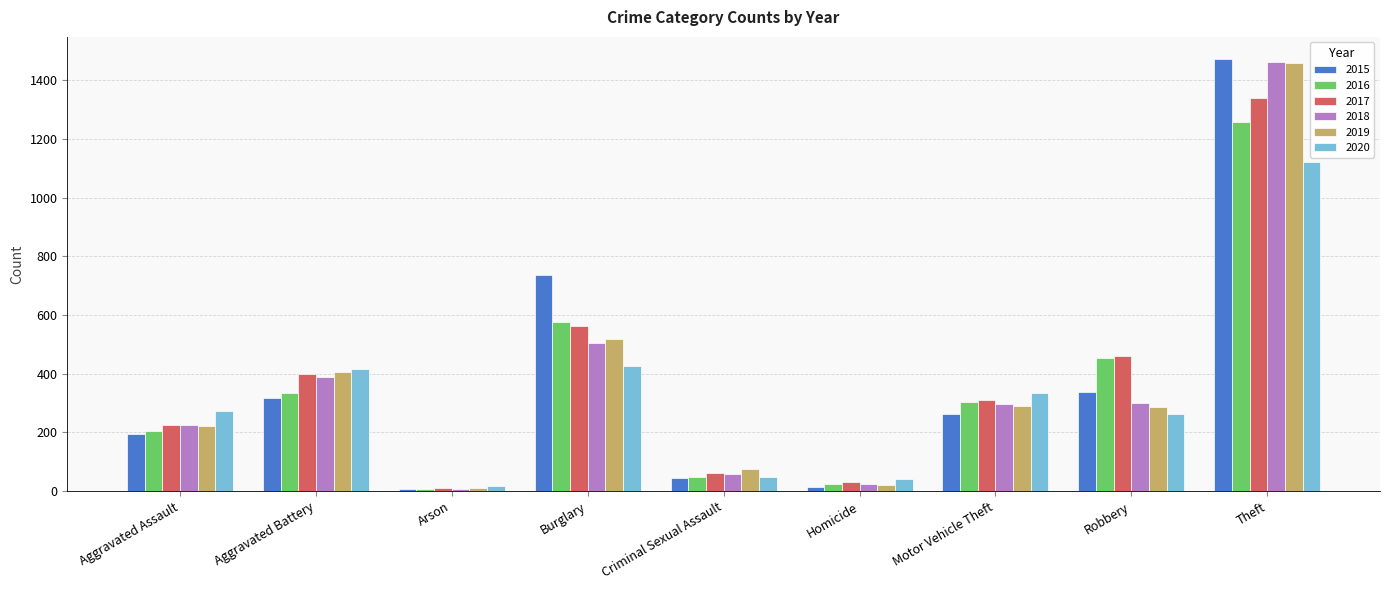

What is the label of the 7th bar from the left?

Motor Vehicle Theft